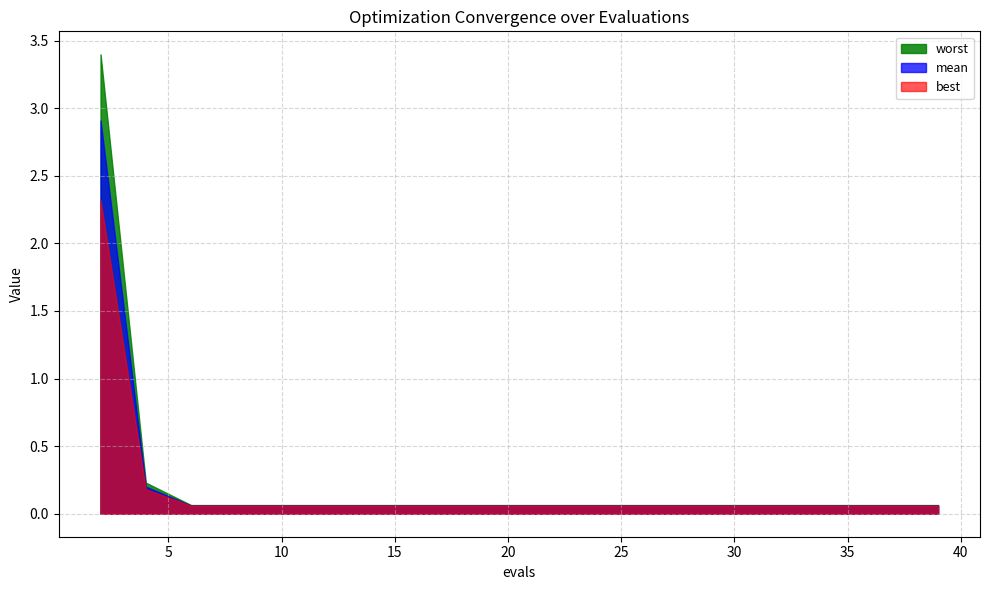

At which category is the sum across all series the highest?

2